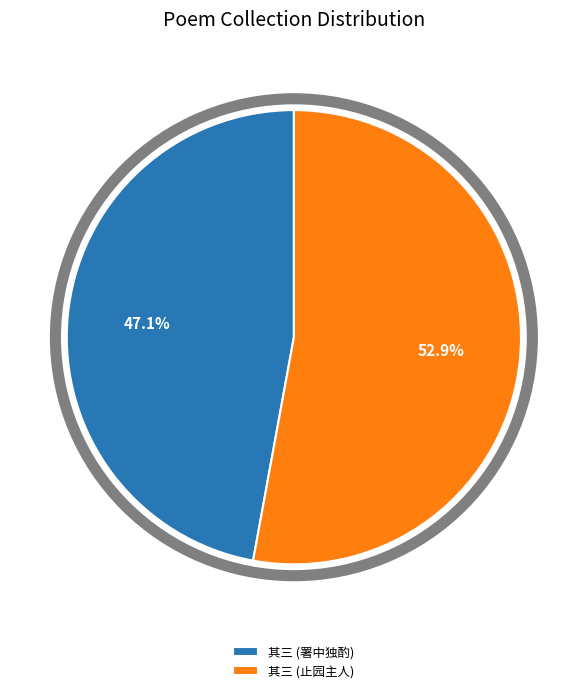

What is the ratio of the value at 其三 (止园主人) to the value at 其三 (署中独酌)?

1.1